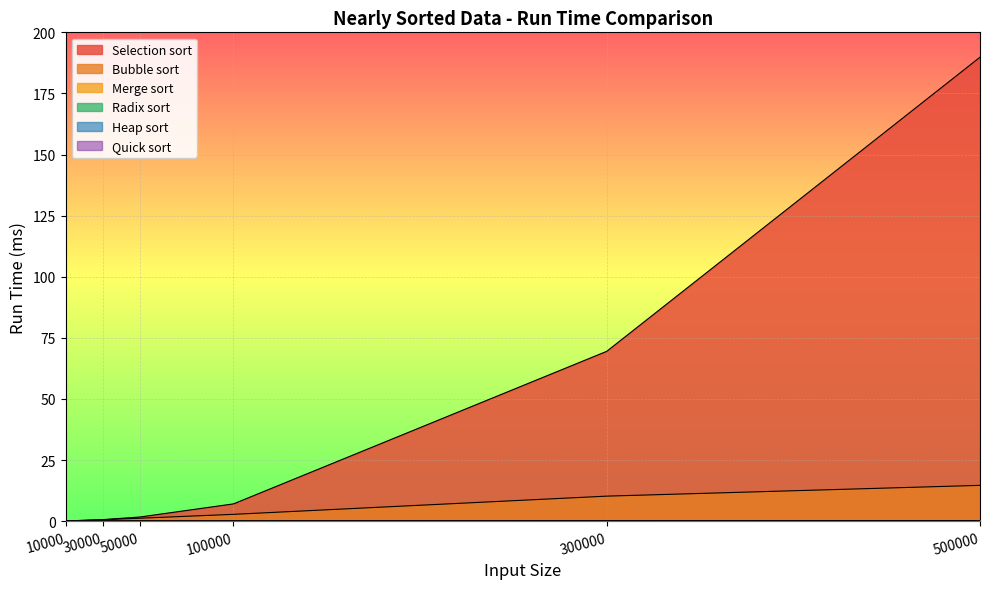

What is the maximum value shown in the chart?

189.8